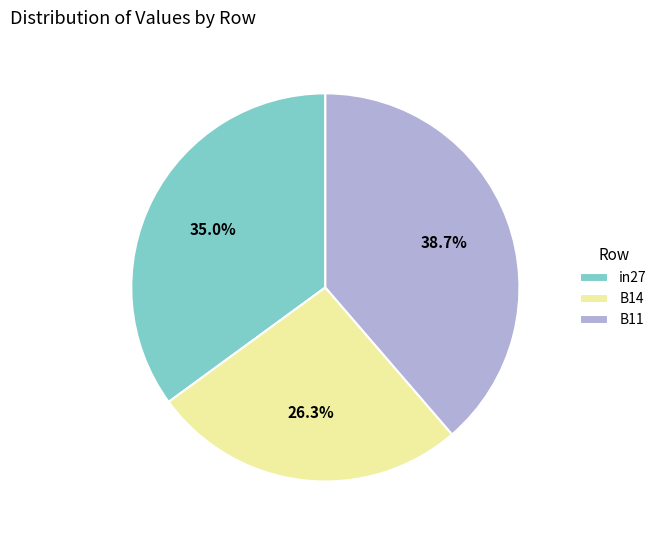

Which slice is the smallest?

B14